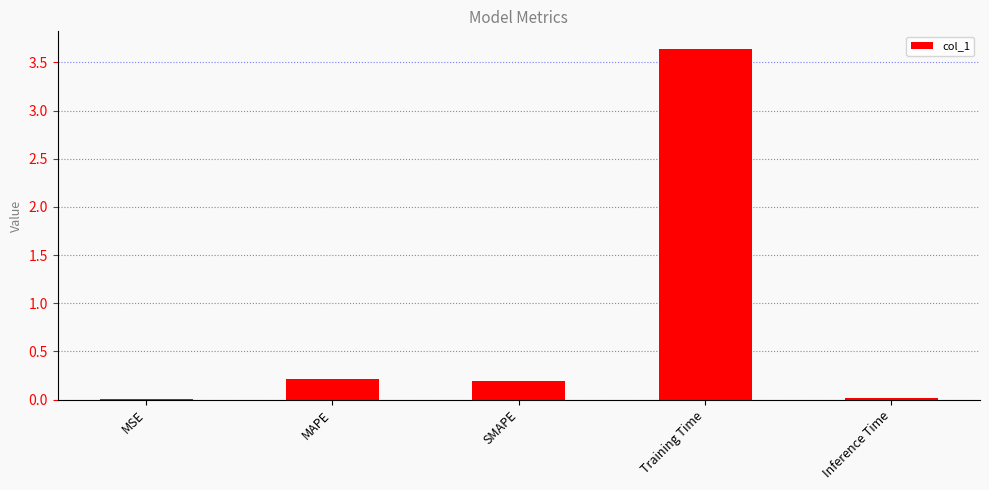

Is it true that the value at Training Time is 5.5?

False